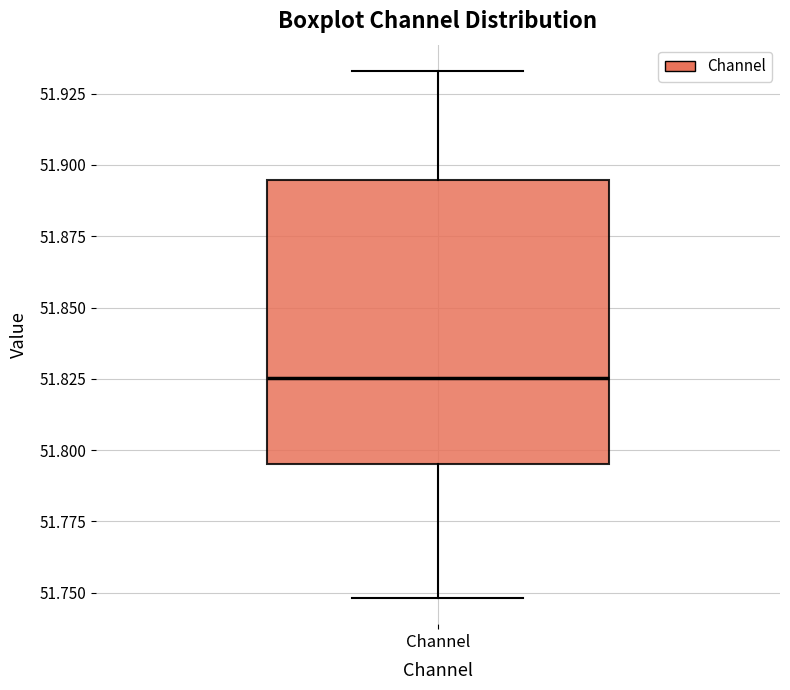

Read this box plot against the y-axis: the position of the median line, the range covered by the box, and the ends of both whiskers. The values are not printed on the chart, so give them approximately, as read against the axis.

median 51.825, box 51.795 to 51.895, whiskers 51.750 to 51.935